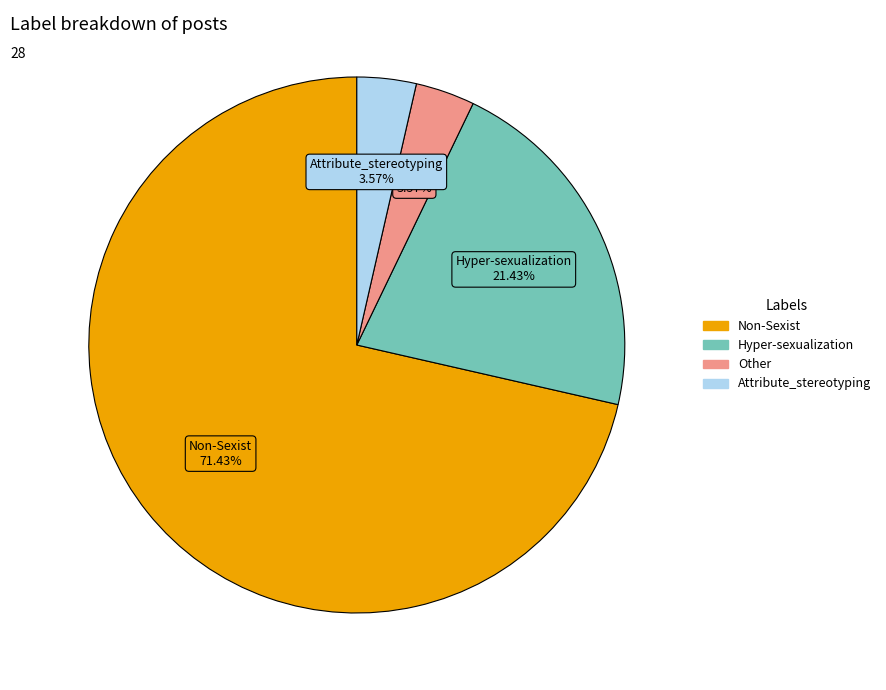

Which category has the biggest portion of the pie?

Non-Sexist